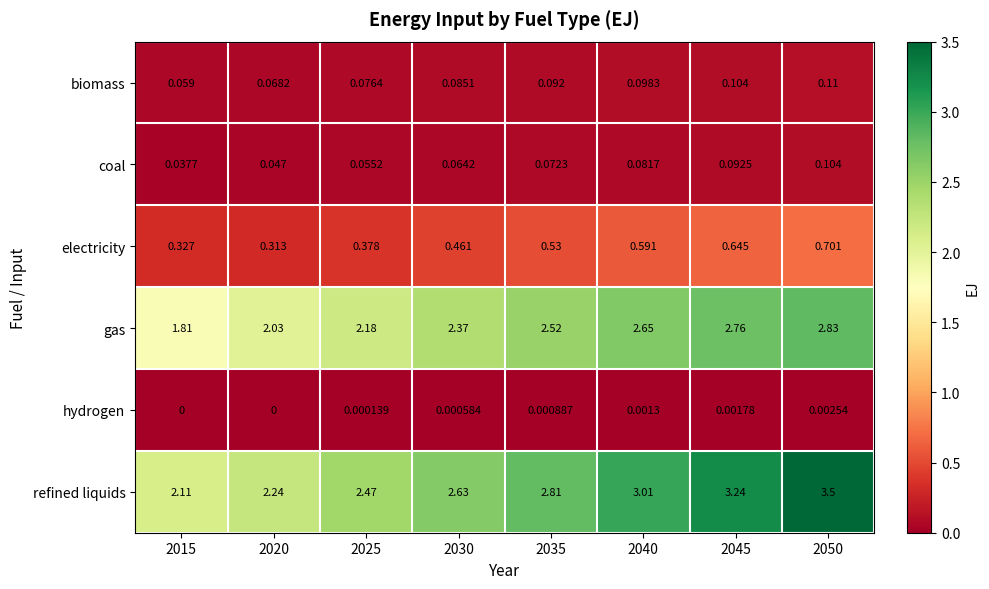

Is the value of hydrogen at 2050 greater than the value of gas at 2050?

No